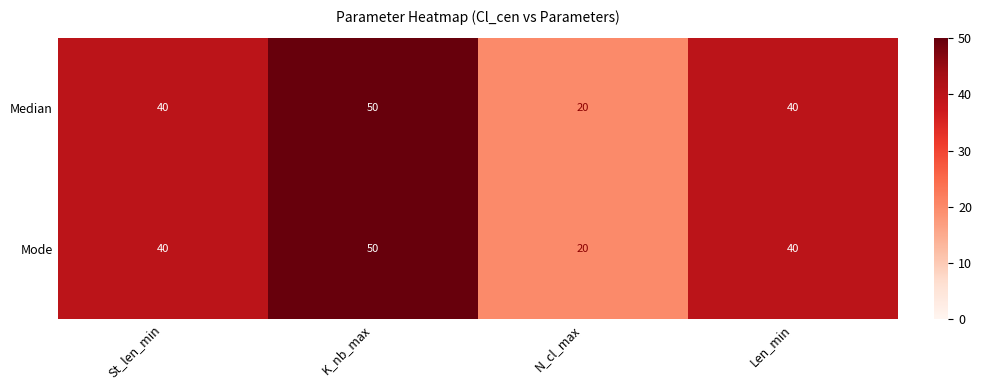

At which category does the chart reach its peak across all series?

K_nb_max